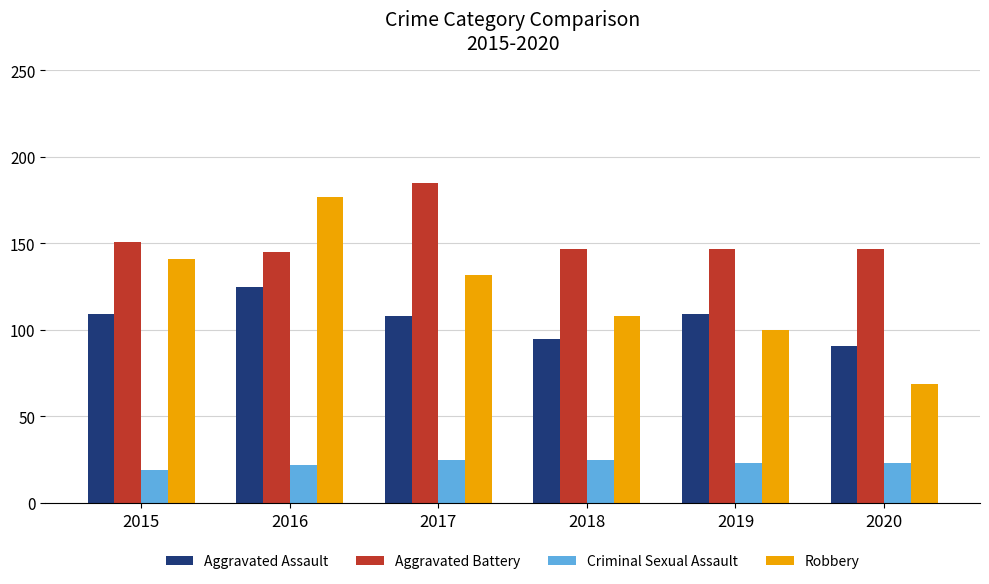

Is it true that Robbery equals 177 at 2016?

True